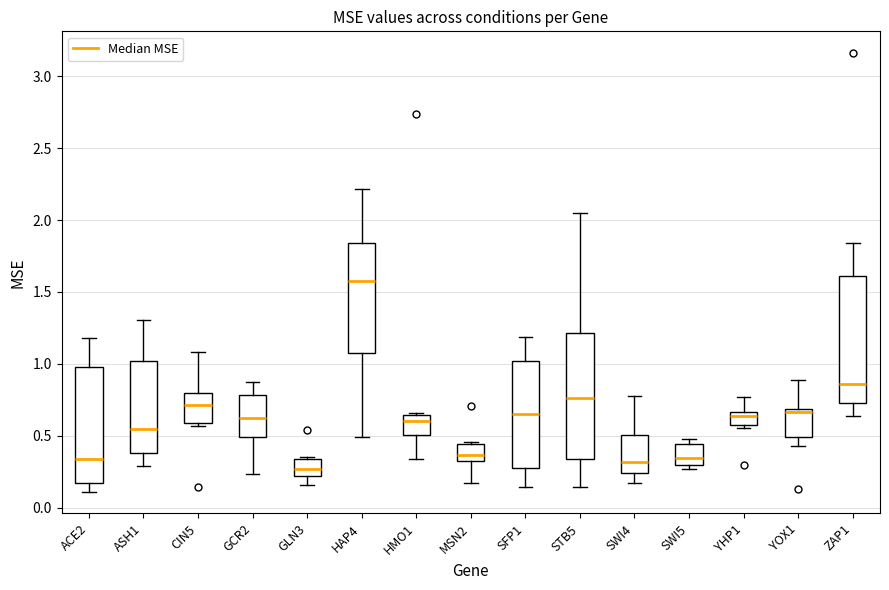

Reading left to right, read every box against the y-axis: the position of its median line, the range the box covers, and the ends of its whiskers. The values are not printed on the chart, so give them approximately, as read against the axis.

ACE2: median 0.35, box 0.15 to 1.00, whiskers 0.10 to 1.20
ASH1: median 0.55, box 0.40 to 1.00, whiskers 0.30 to 1.30
CIN5: median 0.70, box 0.60 to 0.80, whiskers 0.55 to 1.10
GCR2: median 0.60, box 0.50 to 0.80, whiskers 0.25 to 0.90
GLN3: median 0.25, box 0.20 to 0.35, whiskers 0.15 to 0.35
HAP4: median 1.60, box 1.10 to 1.85, whiskers 0.50 to 2.20
HMO1: median 0.60, box 0.50 to 0.65, whiskers 0.35 to 0.65
MSN2: median 0.35, box 0.30 to 0.45, whiskers 0.15 to 0.45
SFP1: median 0.65, box 0.30 to 1.00, whiskers 0.15 to 1.20
STB5: median 0.75, box 0.35 to 1.20, whiskers 0.15 to 2.05
SWI4: median 0.30, box 0.25 to 0.50, whiskers 0.15 to 0.80
SWI5: median 0.35, box 0.30 to 0.45, whiskers 0.25 to 0.50
YHP1: median 0.65 (just below the box's upper edge), box 0.55 to 0.65, whiskers 0.55 (just below the box's lower edge) to 0.75
YOX1: median 0.65, box 0.50 to 0.70, whiskers 0.45 to 0.90
ZAP1: median 0.85, box 0.75 to 1.60, whiskers 0.65 to 1.85